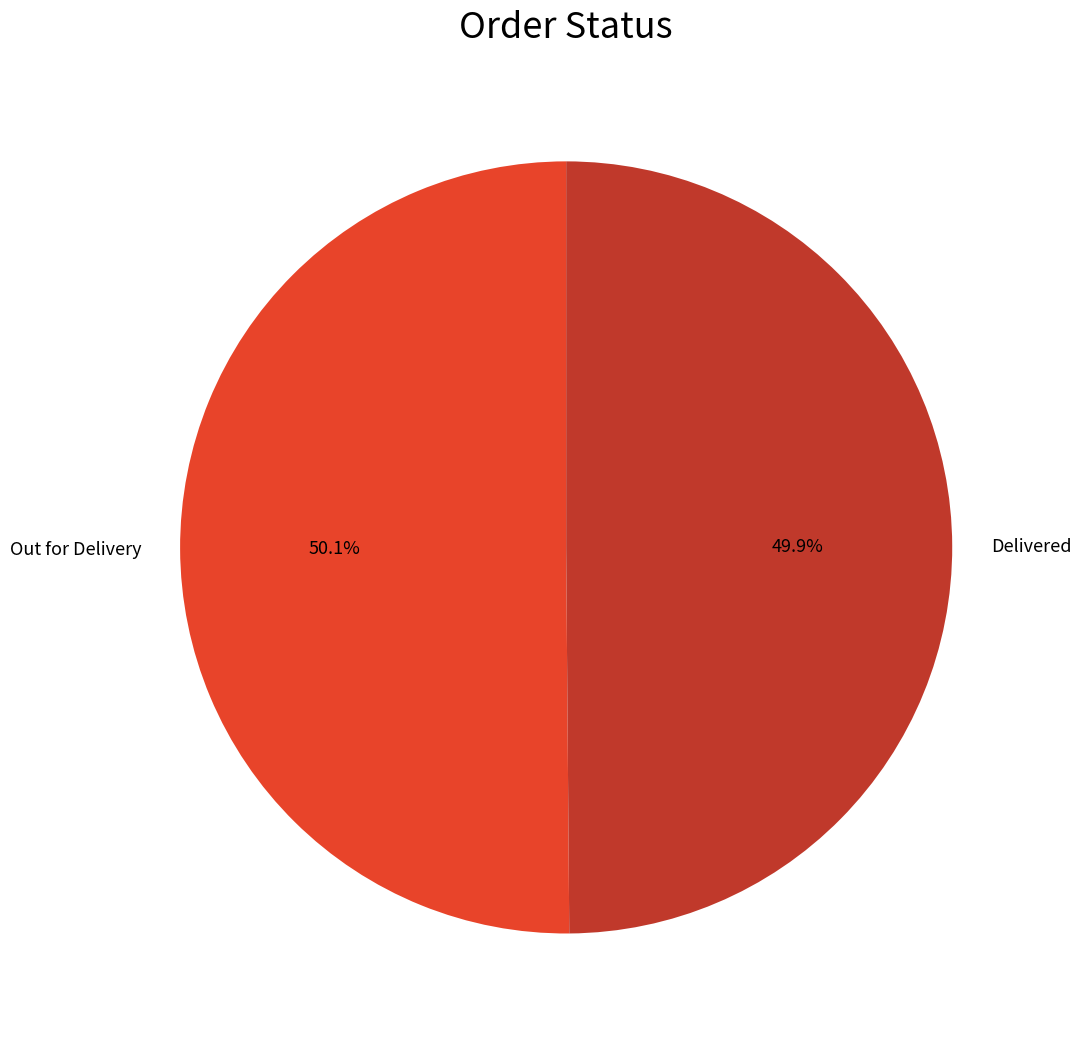

To the nearest percent, what portion does Delivered represent?

50%